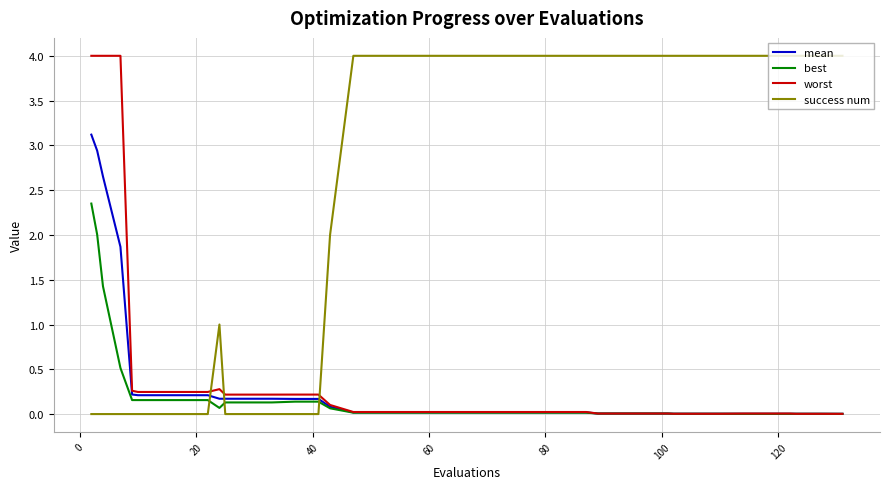

How many intersections are there between success num and mean?

3